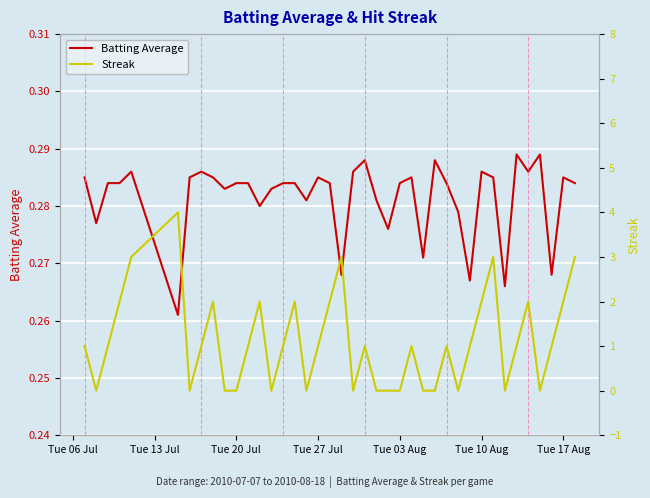

At which category does the chart reach its minimum across all series?

Tue 13 Jul